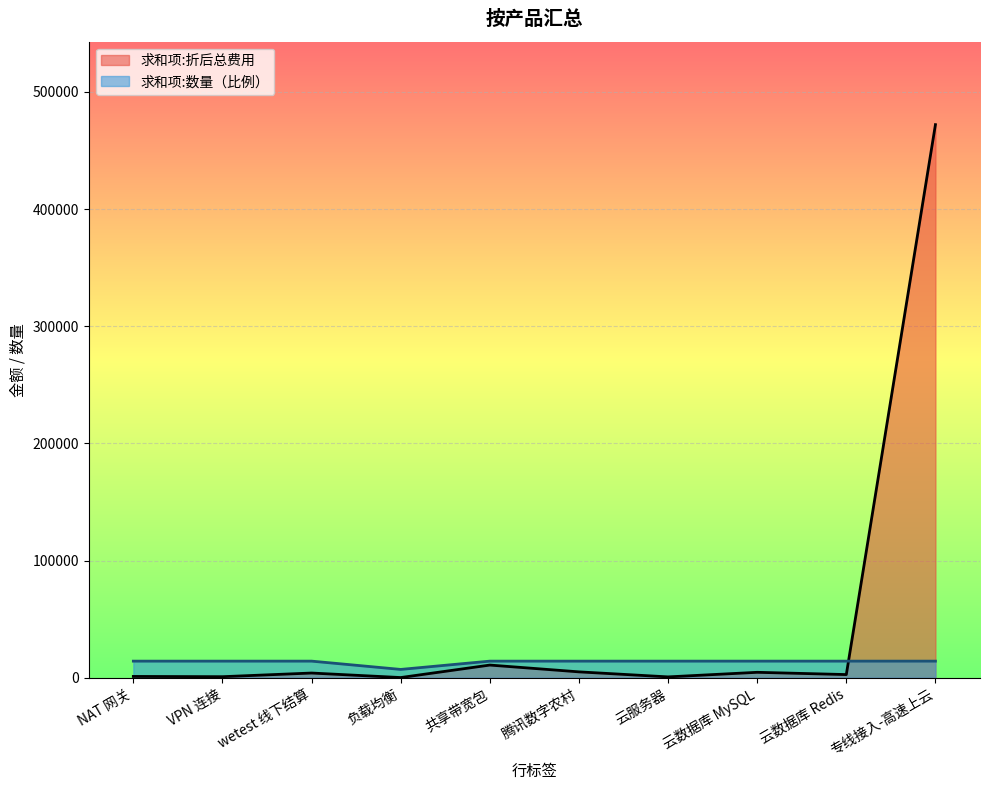

The value of 求和项:折后总费用 at 云数据库 Redis is 2688.0. True or false?

True